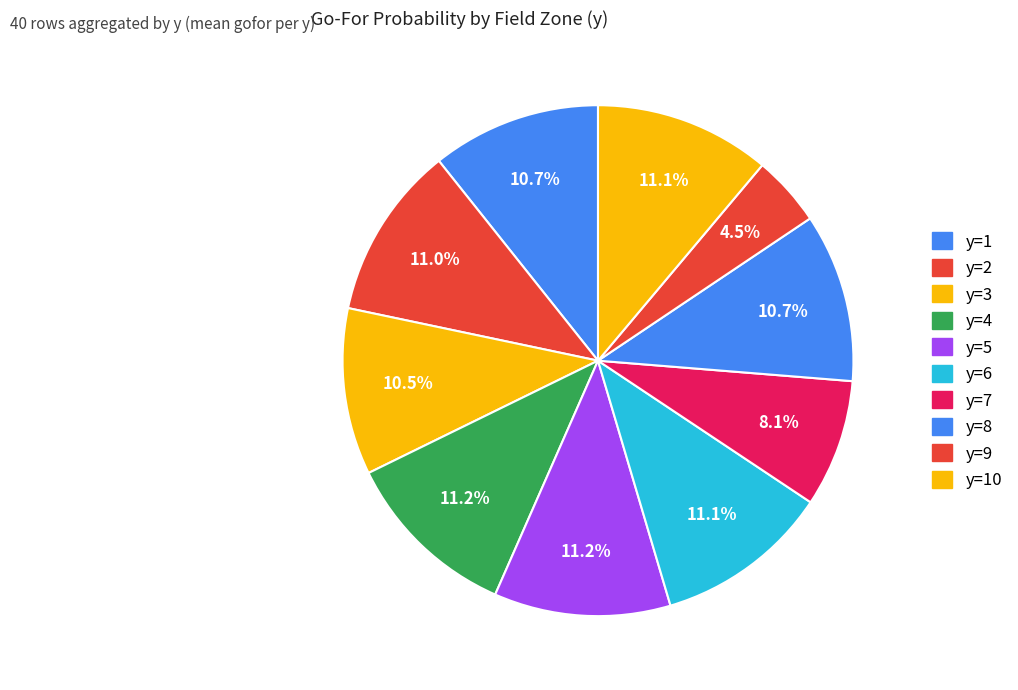

Count the number of slices in the pie.

10